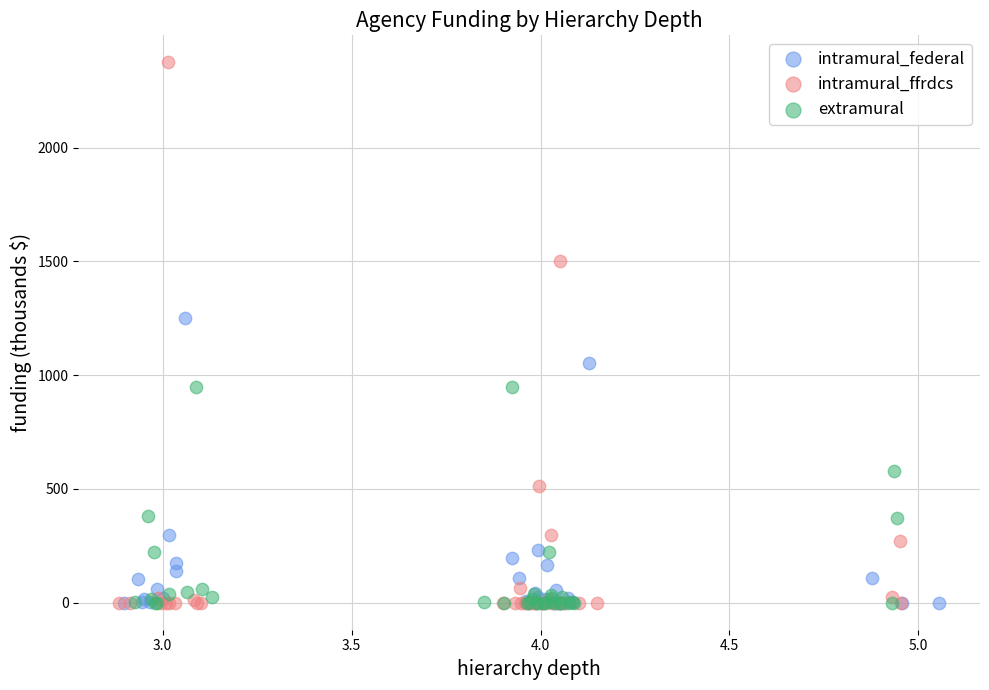

Which series contains the highest Y value?

intramural_ffrdcs